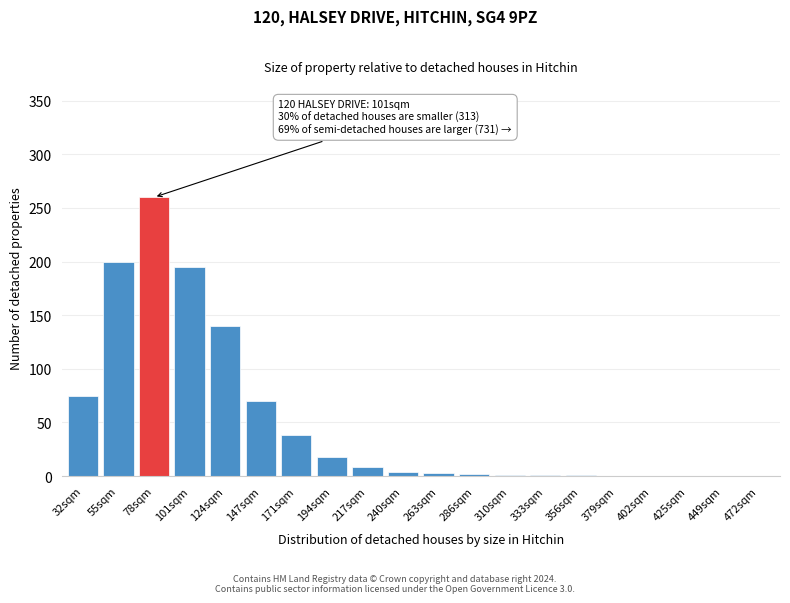

Is it true that the value at 379sqm is 0?

True